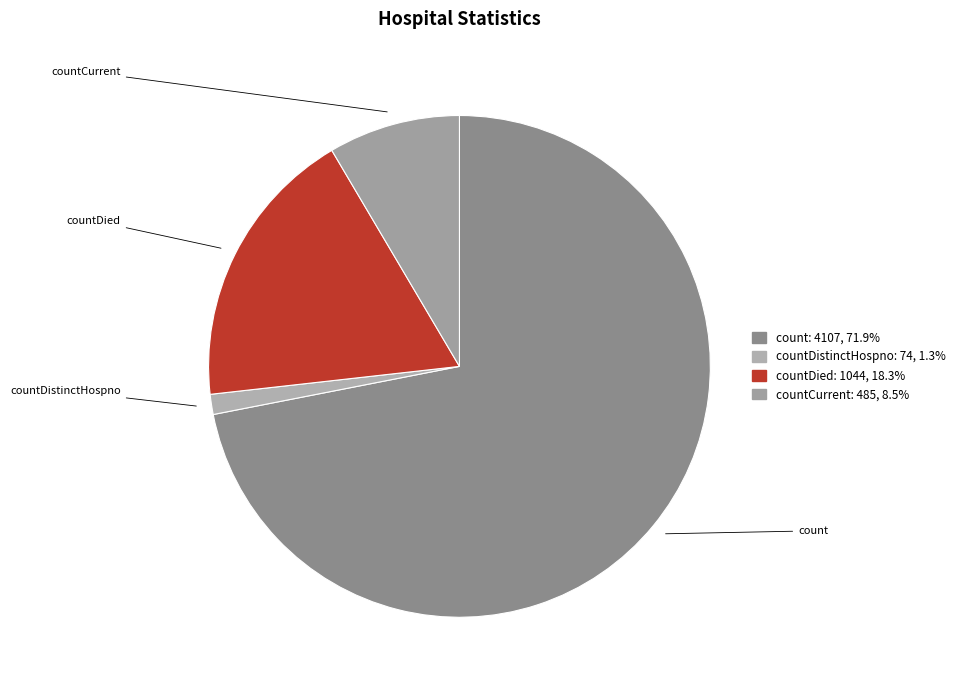

What is the change in value from countDied to countCurrent?

-559